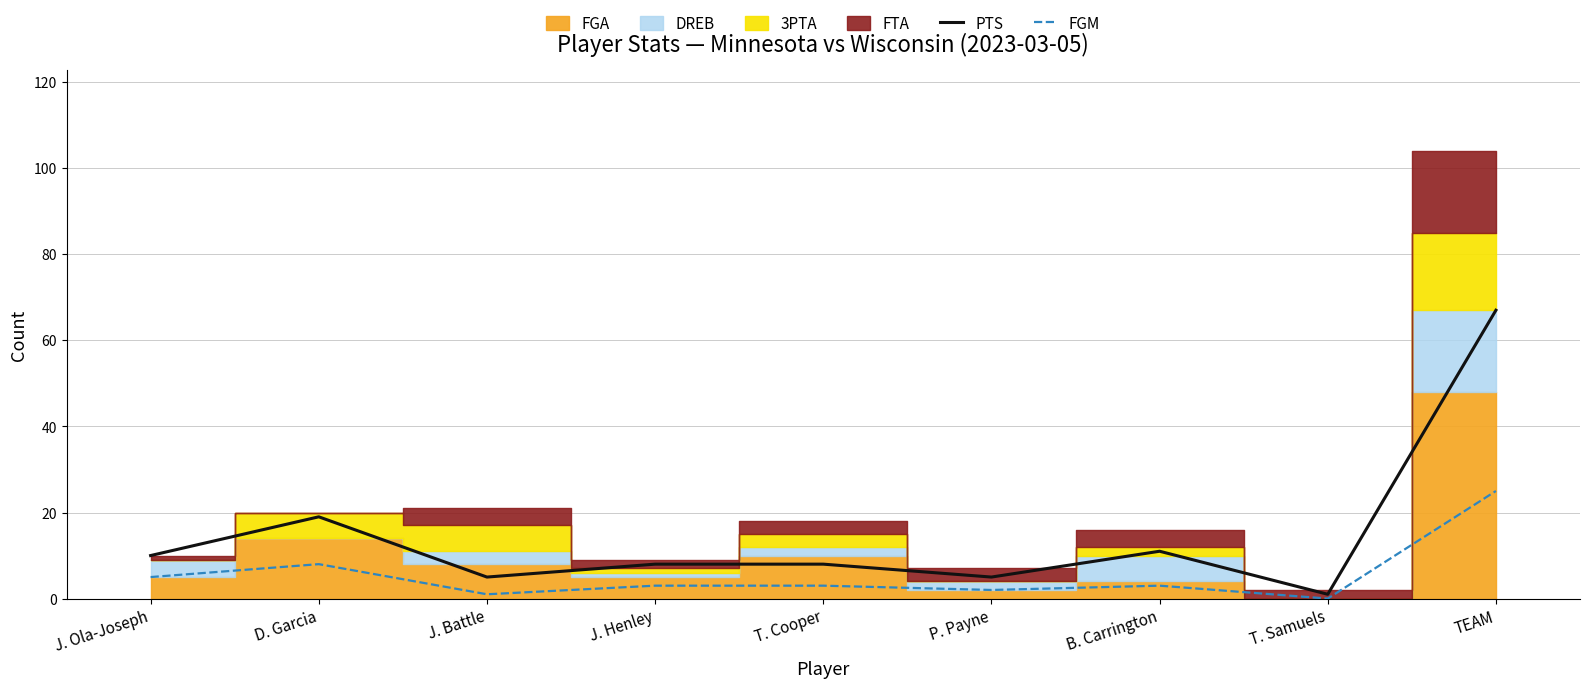

How many lines are shown in the chart?

2